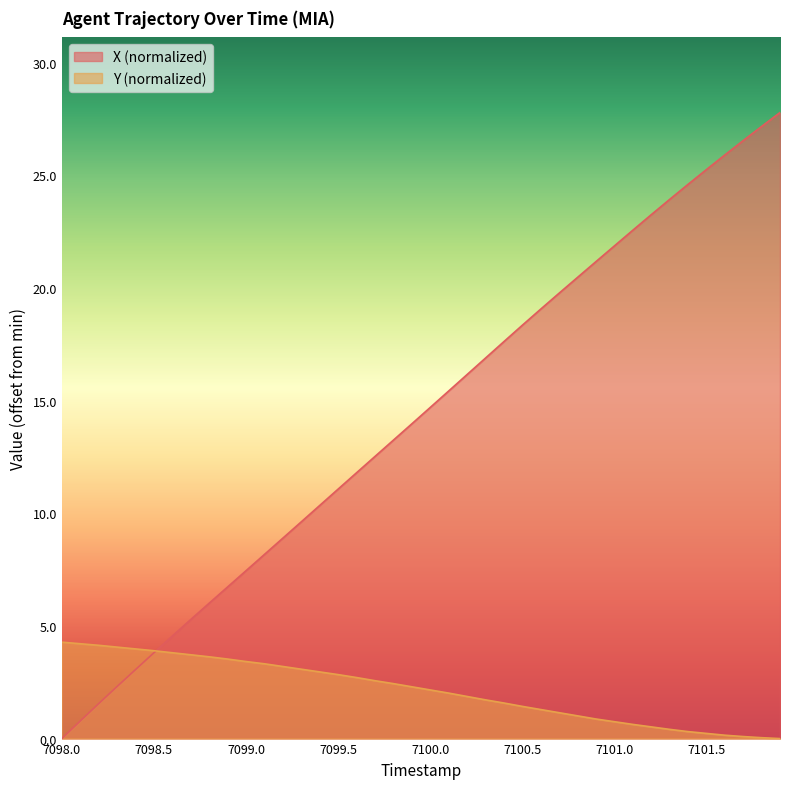

What is the sum of all Y values?

86.3